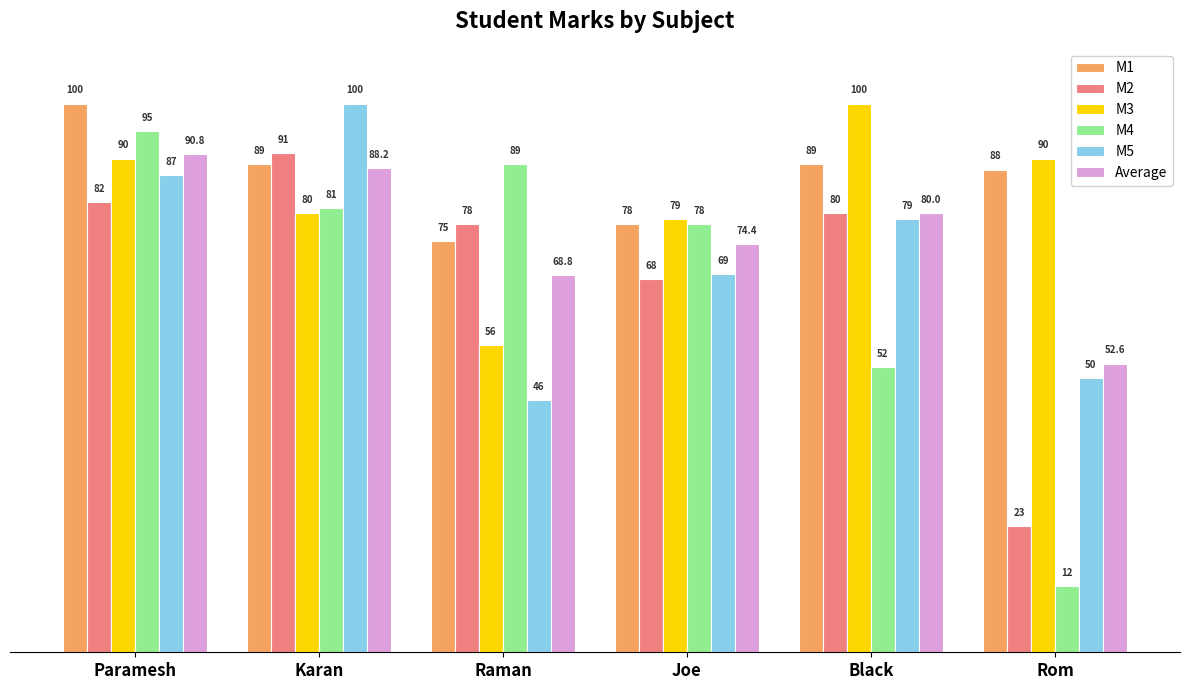

What is the greatest value displayed?

100.0